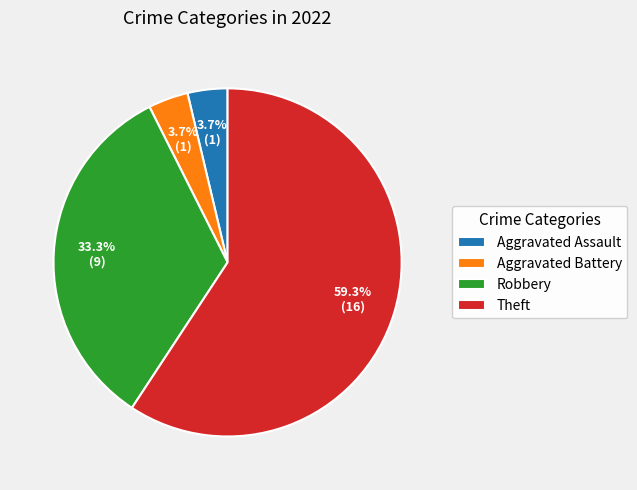

Count the number of slices in the pie.

4